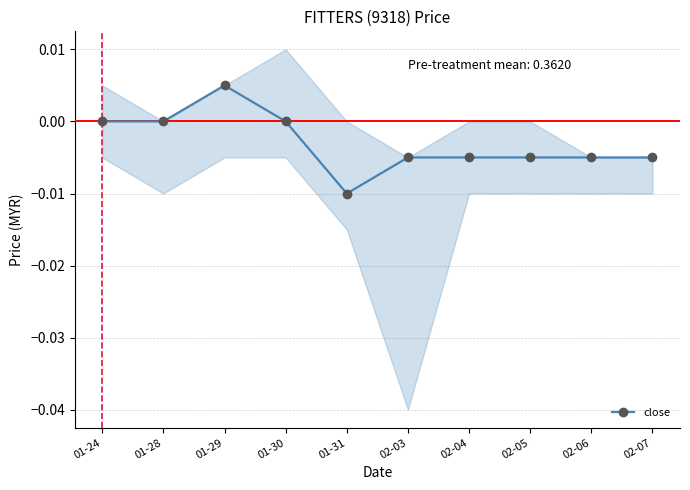

Which category has the highest value in the close series?

01-29